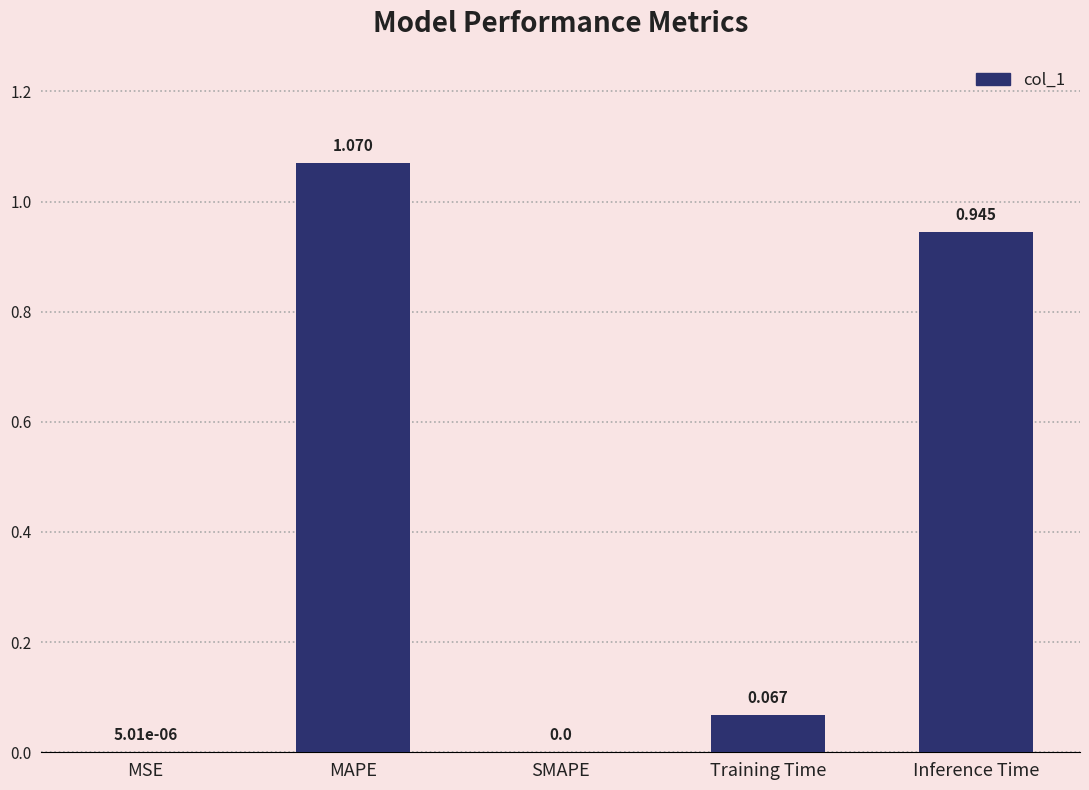

Which has a higher value, MSE or Training Time?

Training Time